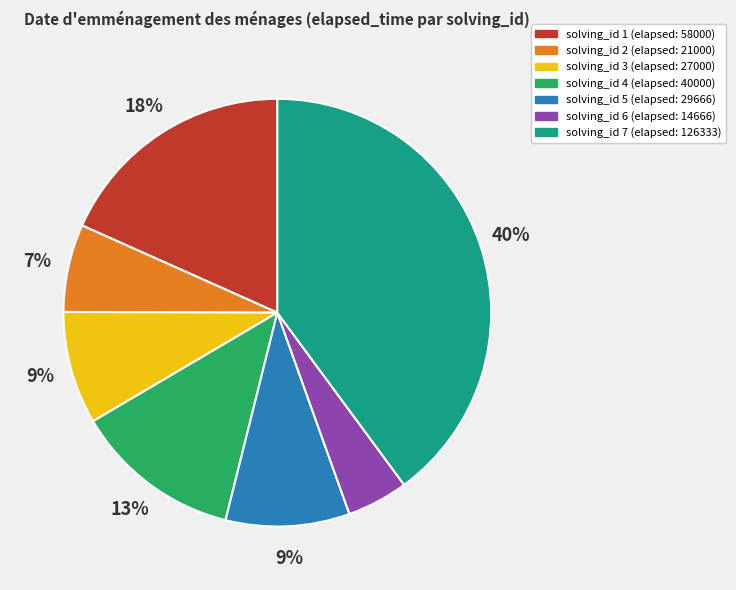

Which has a higher value, solving_id 6 (elapsed: 14666) or solving_id 3 (elapsed: 27000)?

solving_id 3 (elapsed: 27000)